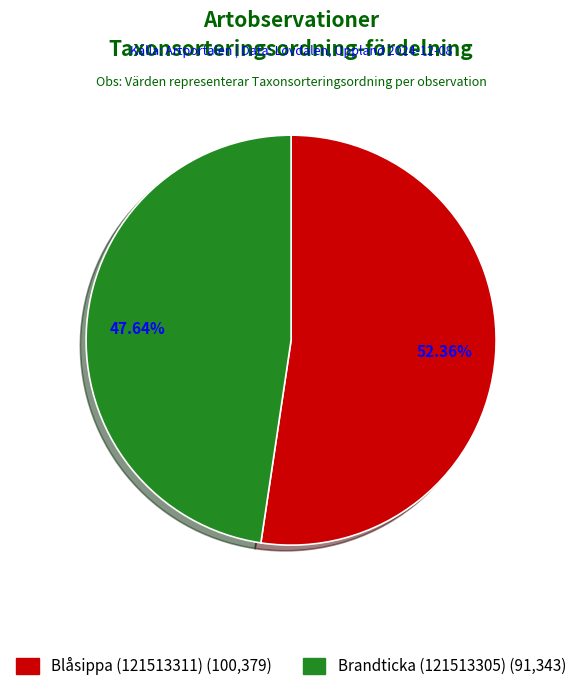

What is the total percentage of Brandticka (121513305) and Blåsippa (121513311)?

100.0%